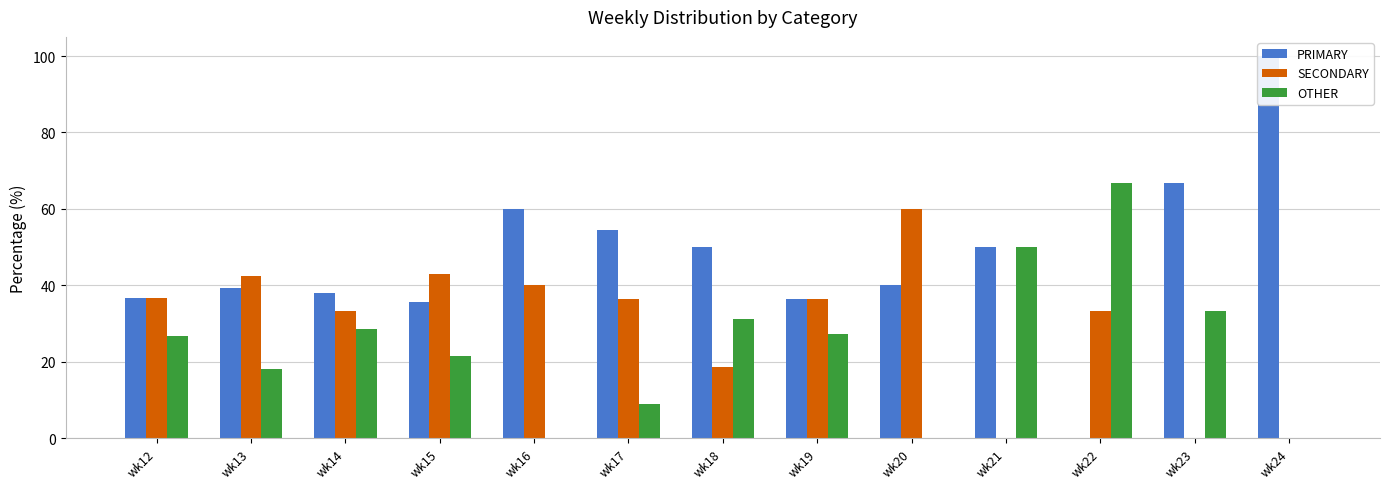

Between wk12 and wk17, which series saw the biggest shift?

PRIMARY